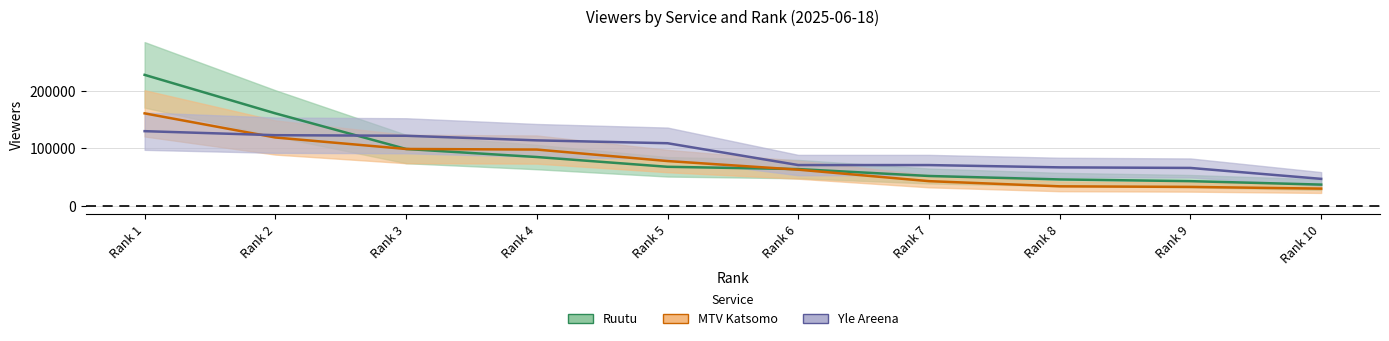

The MTV Katsomo series shows 260784 at Rank 1. True or false?

False